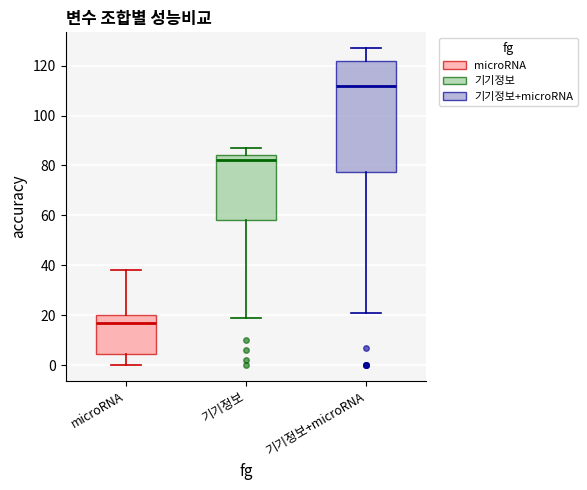

Comparing the boxes themselves (not the whiskers), which one is the tallest?

기기정보+microRNA